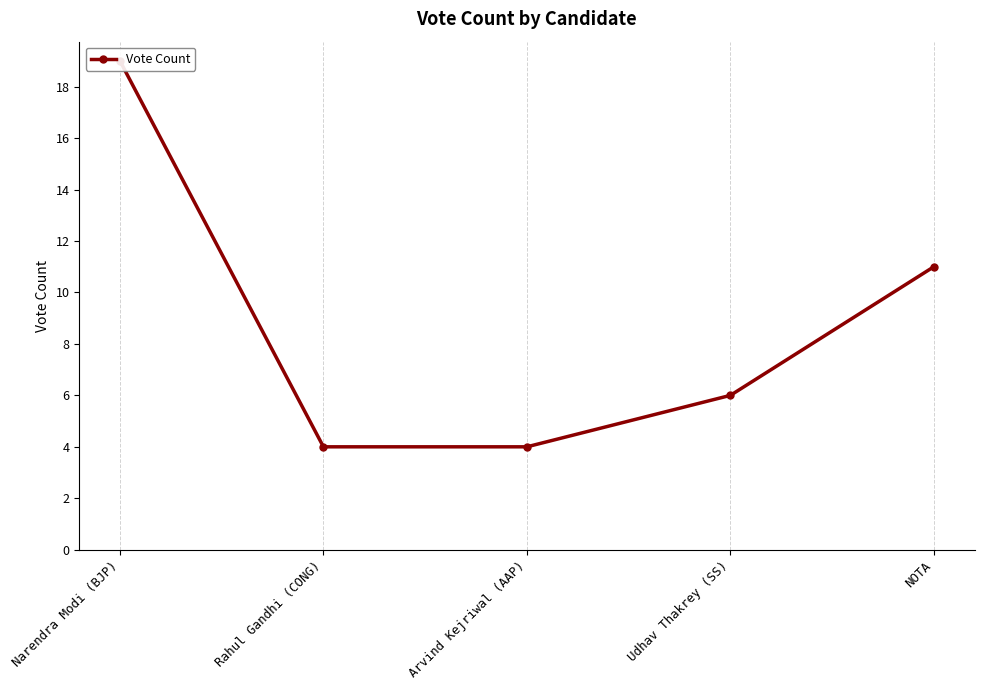

Is it true that the value at Narendra Modi (BJP) is 19?

True